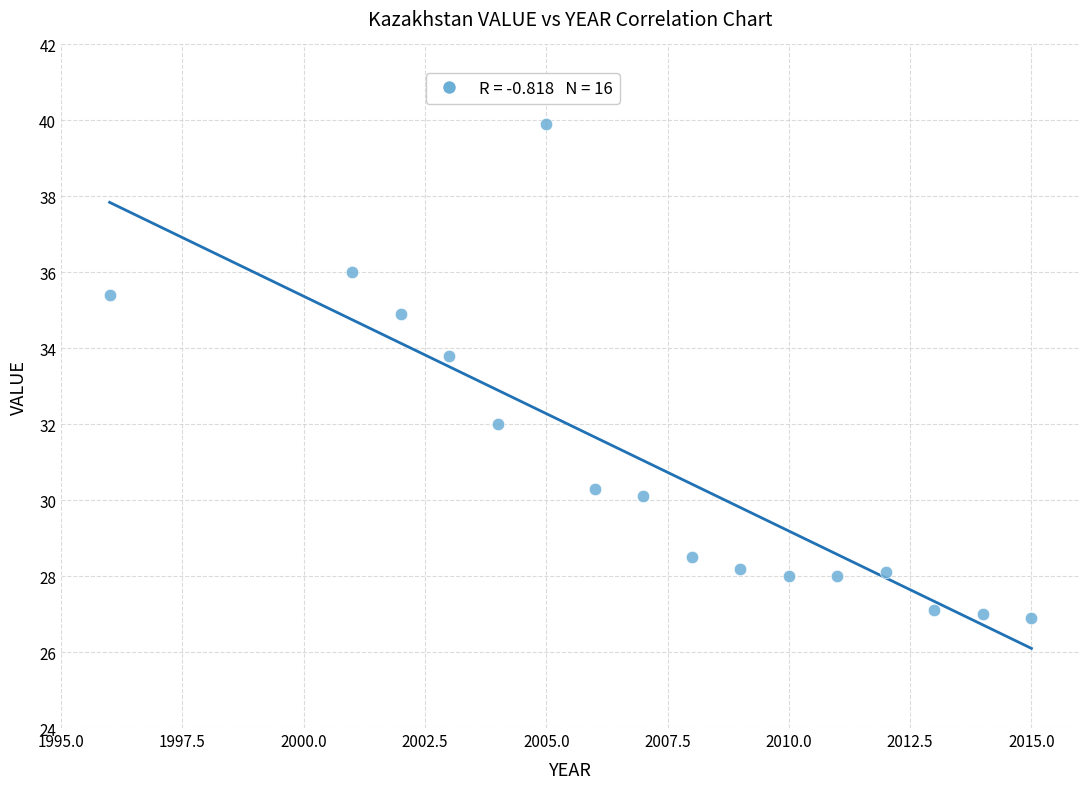

What is the range of Y values (max minus min)?

13.0